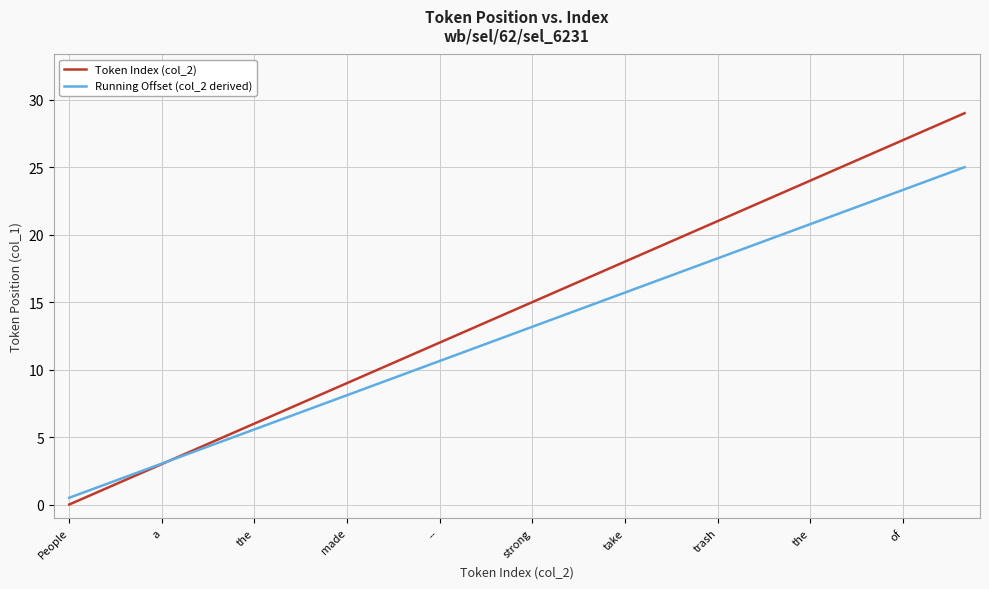

Which series has the largest total across all categories?

Token Index (col_2)